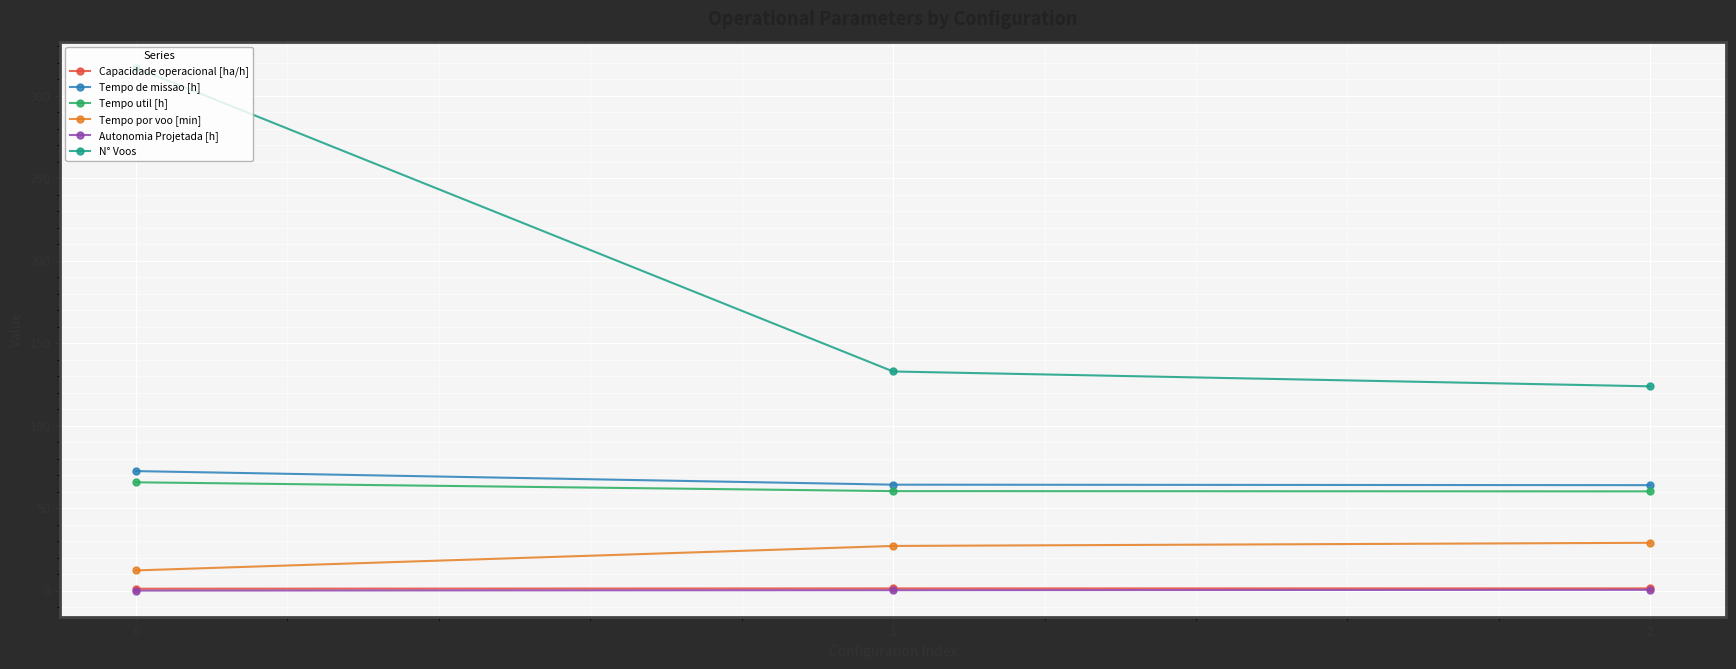

True or false: Tempo de missao [h] has a value of 72.6 at 0.

True